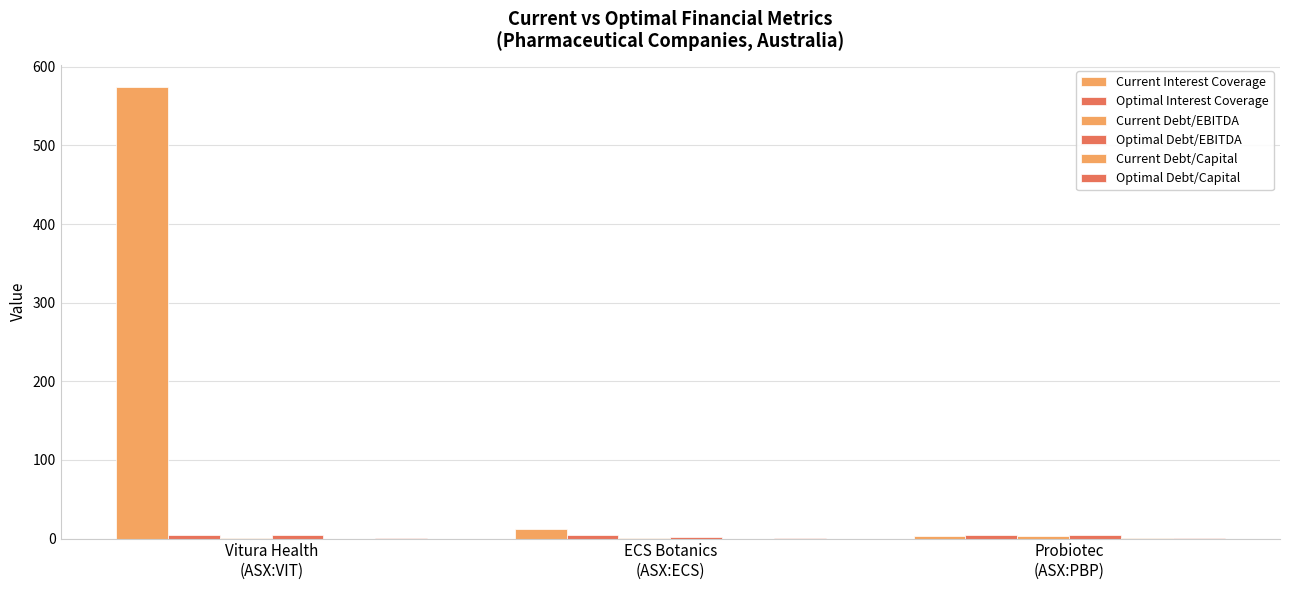

What is the difference between the second highest and minimum values in the Optimal Debt/EBITDA series?

3.0